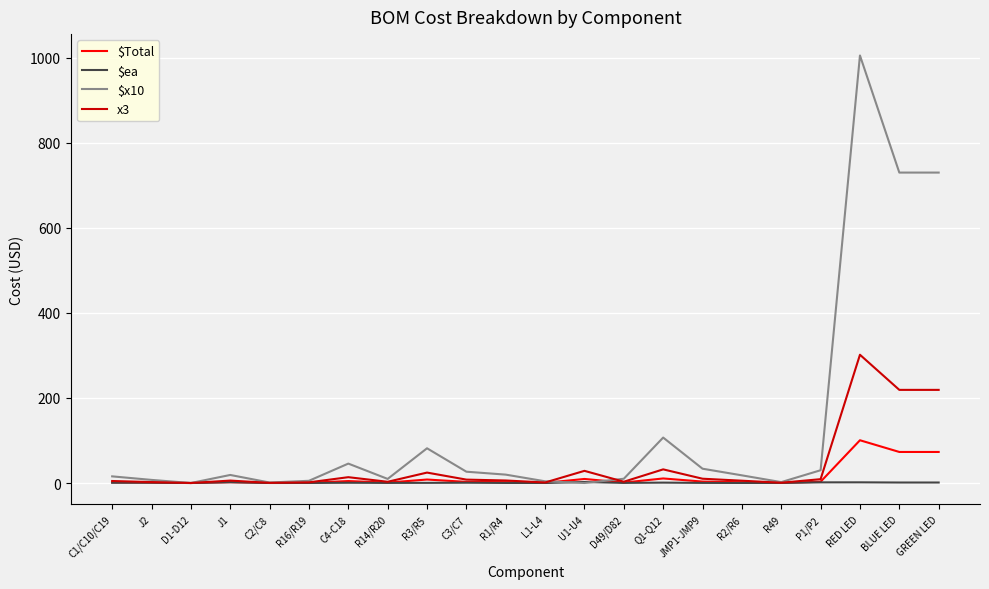

Rank the series by their maximum value, from highest to lowest.

$x10, x3, $Total, $ea